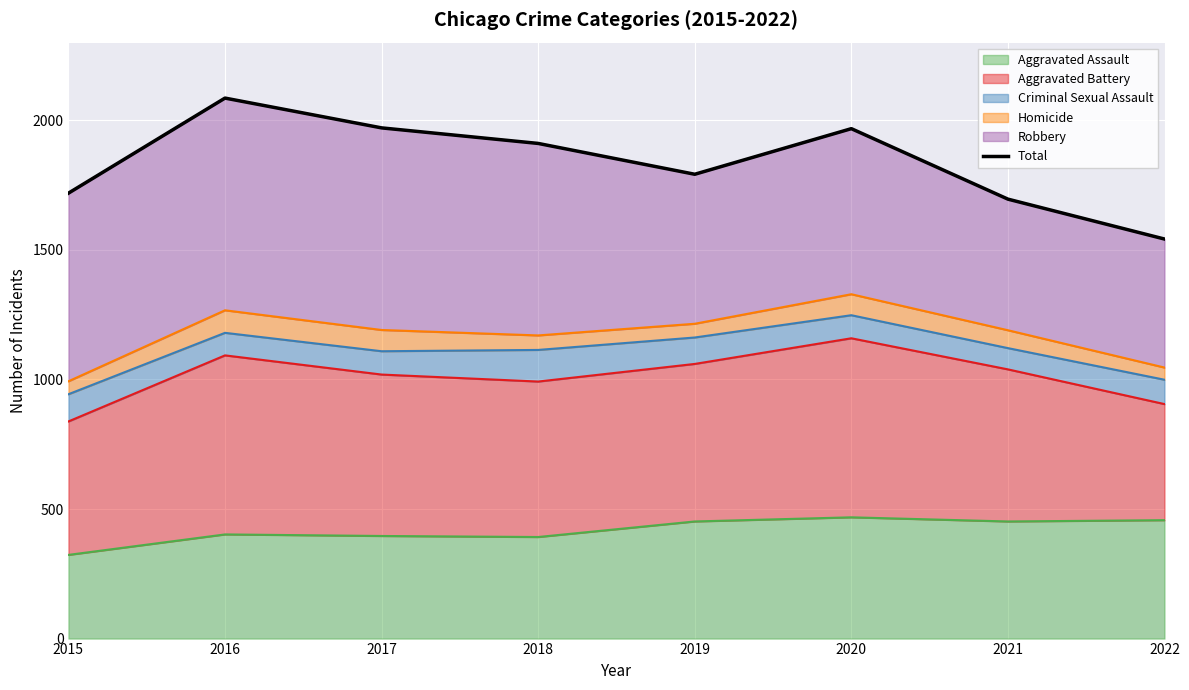

Is it true that the value at 2020 is 1054?

False